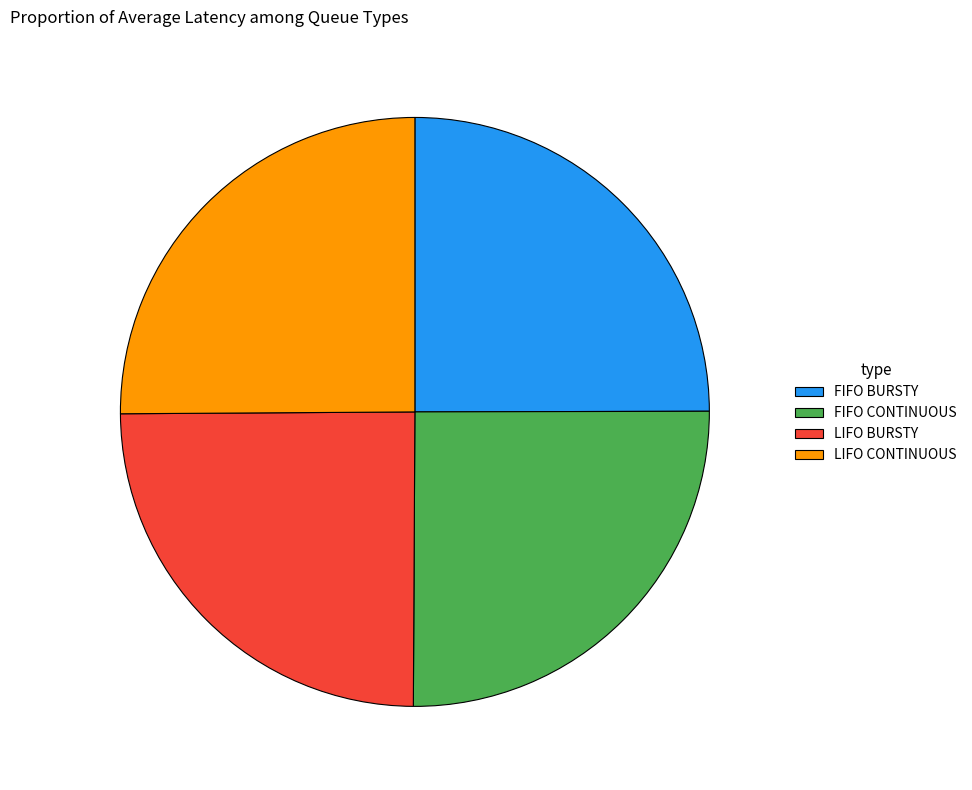

Is there any slice that represents more than half of the pie?

No